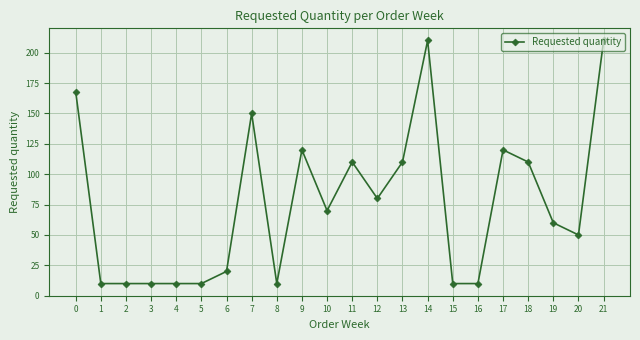

The chart shows a value of 110 at 11. True or false?

True